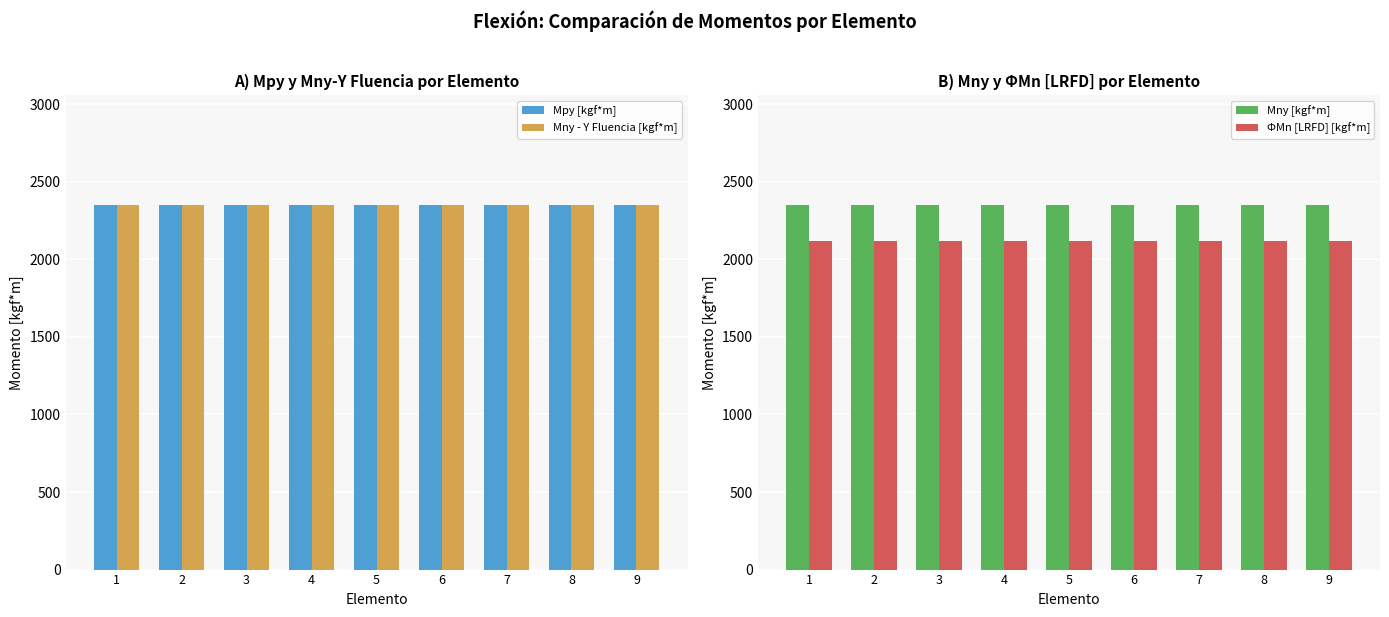

At 9, list the series in order from smallest to largest.

ΦMn [LRFD] [kgf*m], Mpy [kgf*m], Mny - Y Fluencia [kgf*m], Mny [kgf*m]